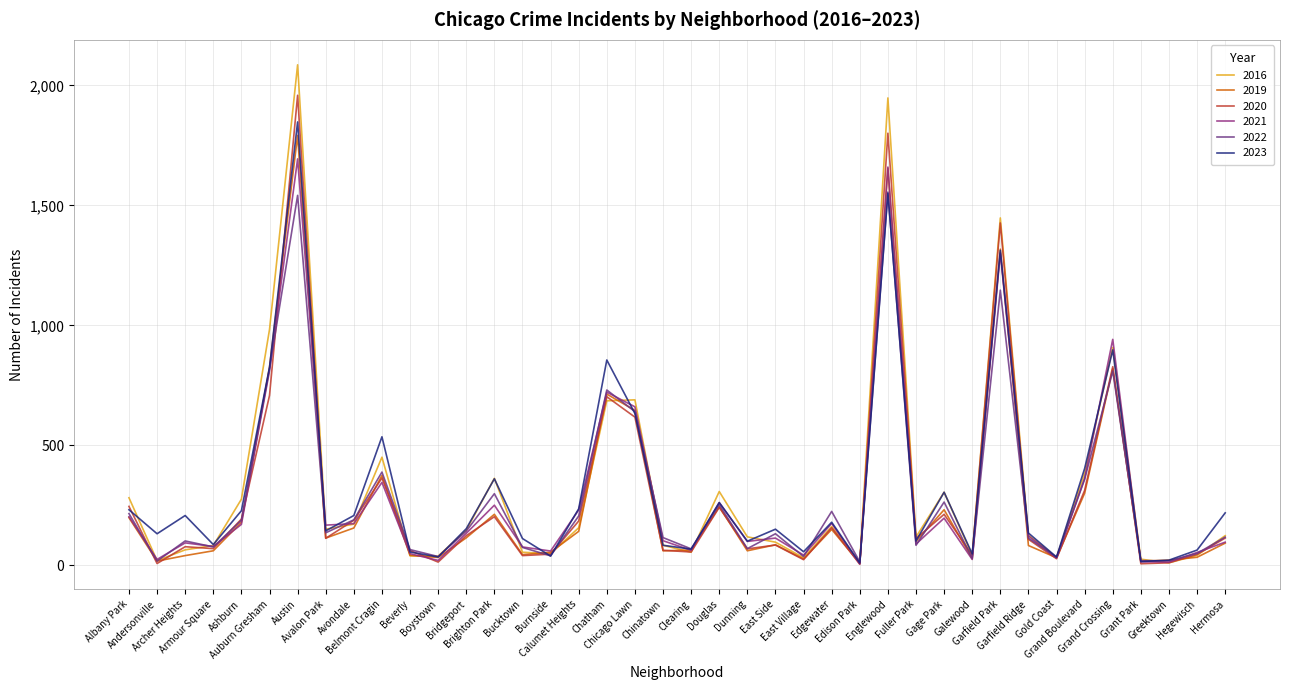

Between Chicago Lawn and Hegewisch, which series saw the biggest shift?

2016